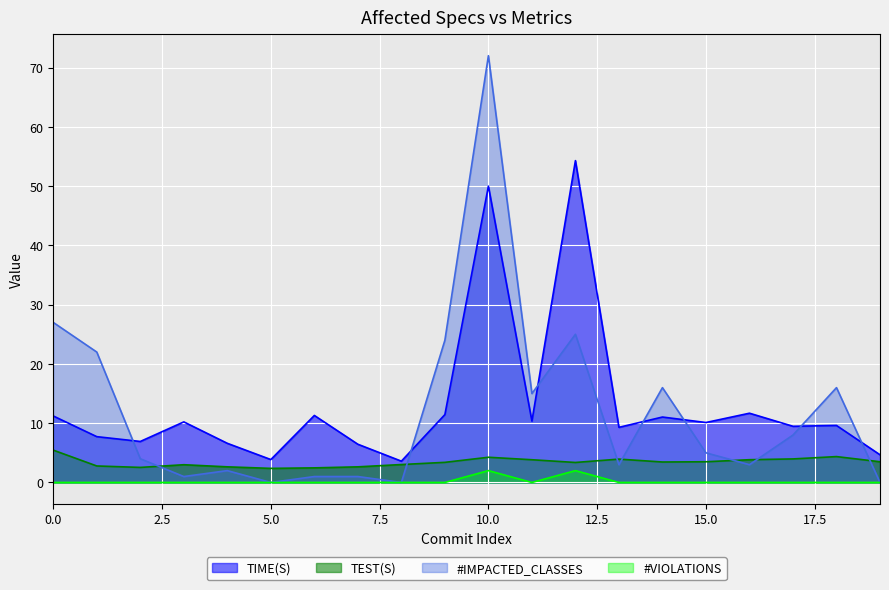

At how many categories does at least one series exceed 24?

3